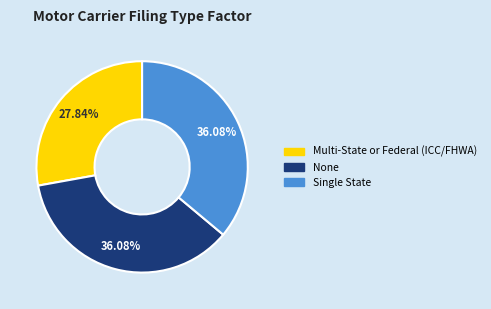

Which slice is the smallest?

Multi-State or Federal (ICC/FHWA)